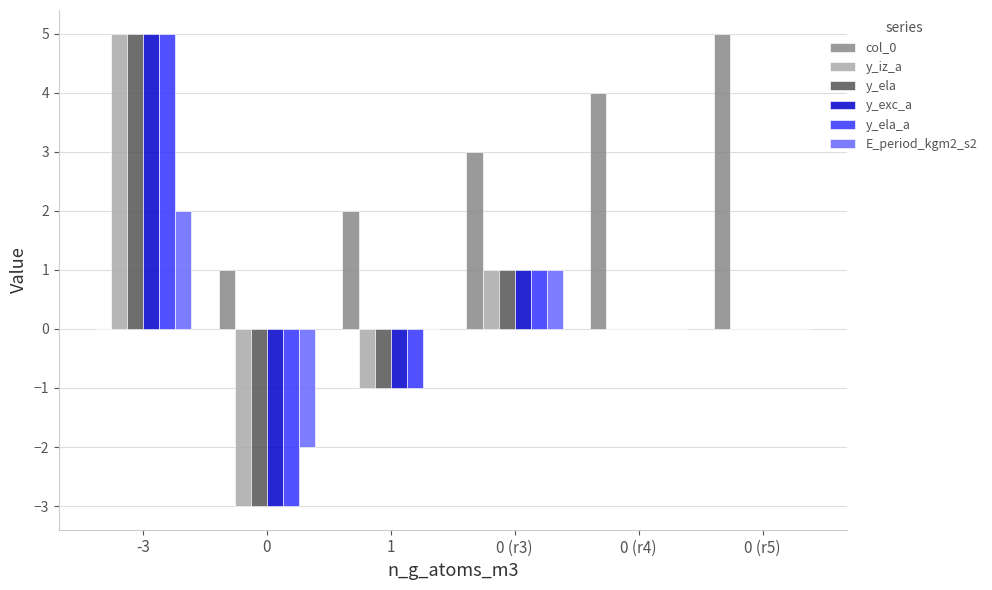

What is the greatest value displayed?

5